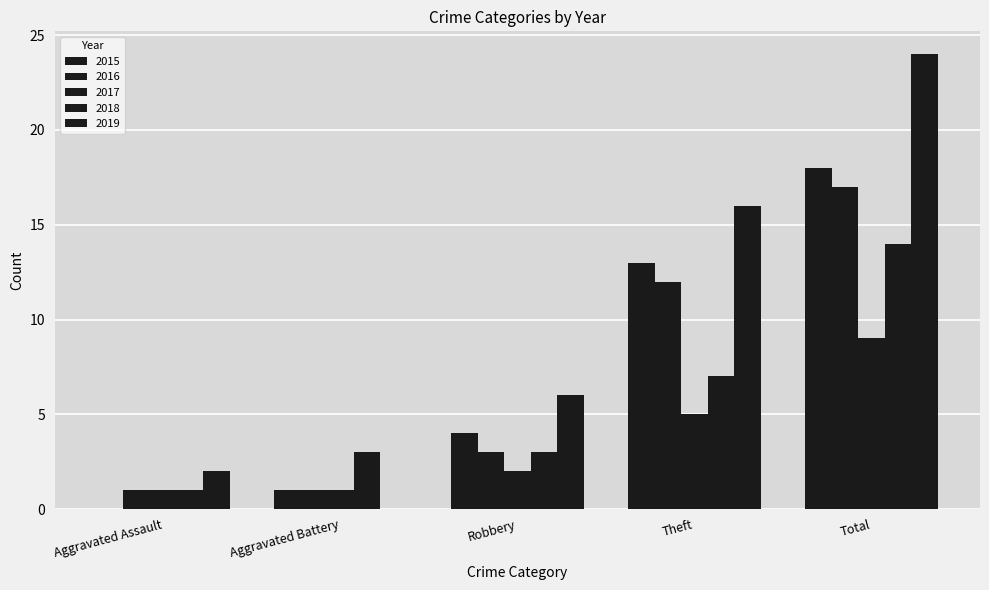

Does the chart contain stacked bars?

No